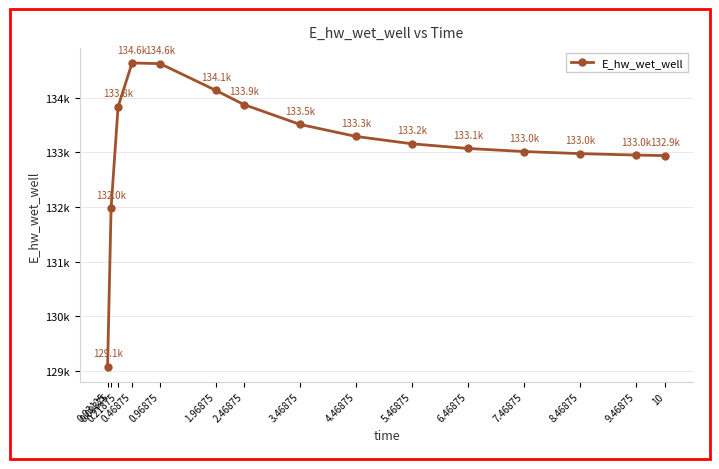

Is this an area chart (filled region under the line)?

No